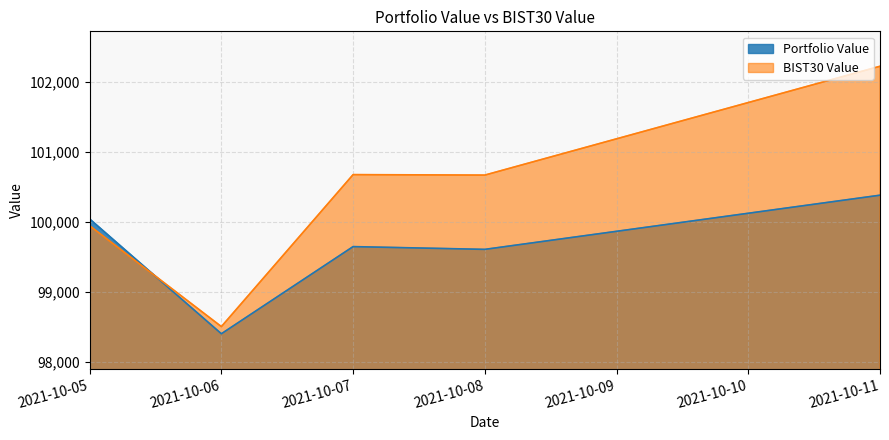

Is it true that BIST30 Value equals 98503.0 at 2021-10-06?

True